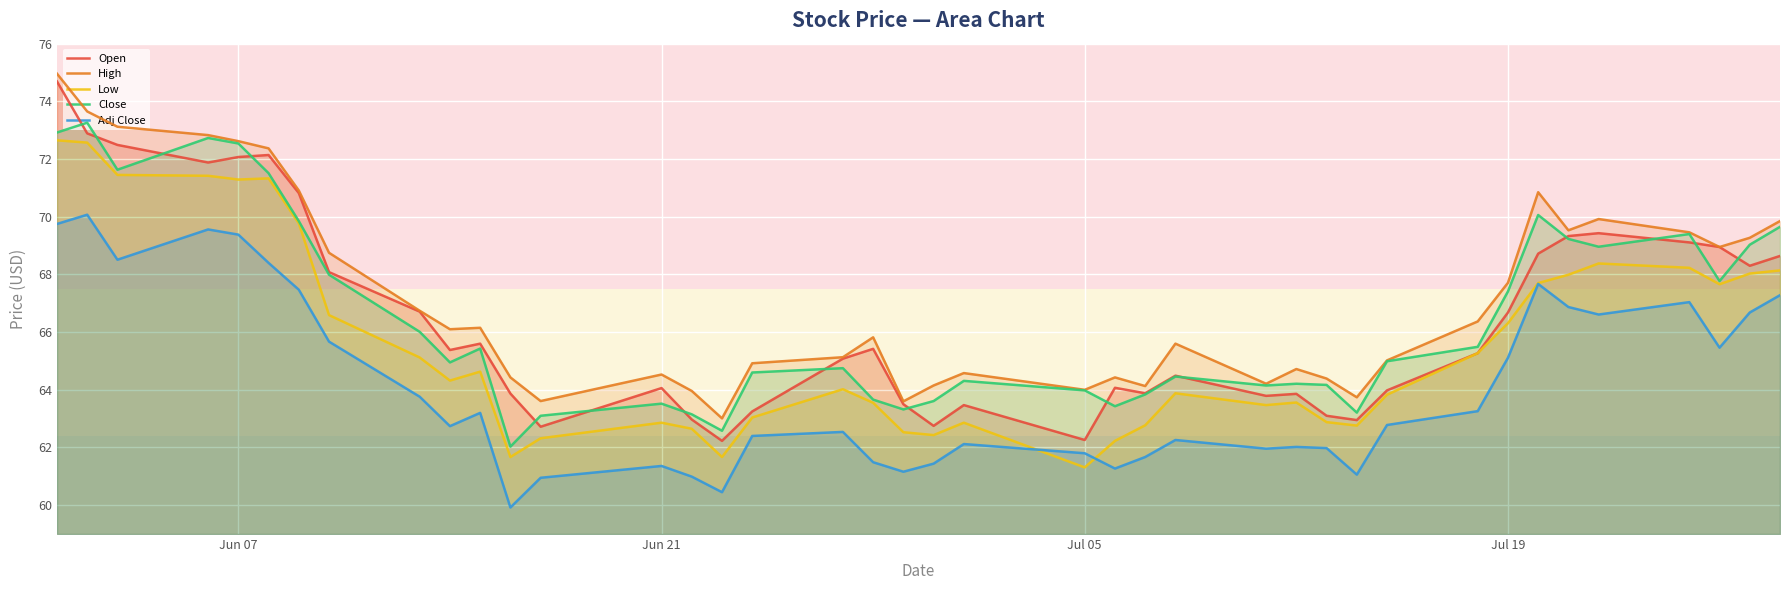

What is the maximum value for Open?

74.7